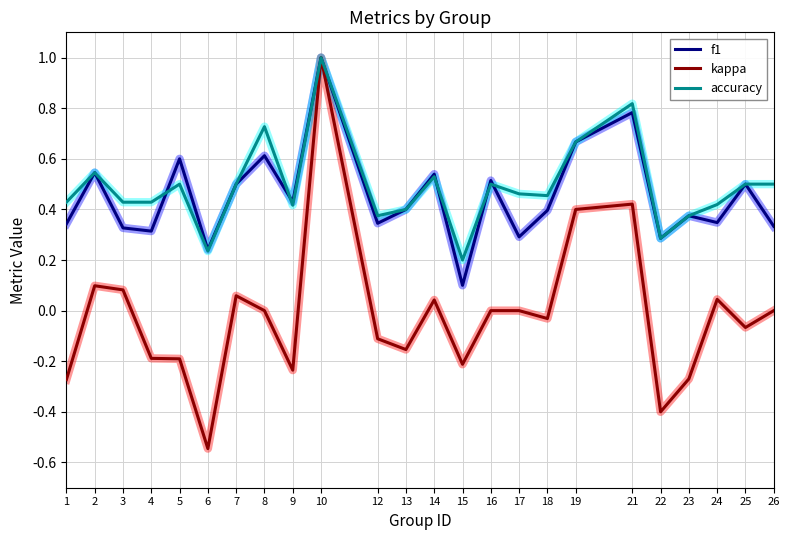

What are all the series names shown in the legend?

f1, kappa, accuracy